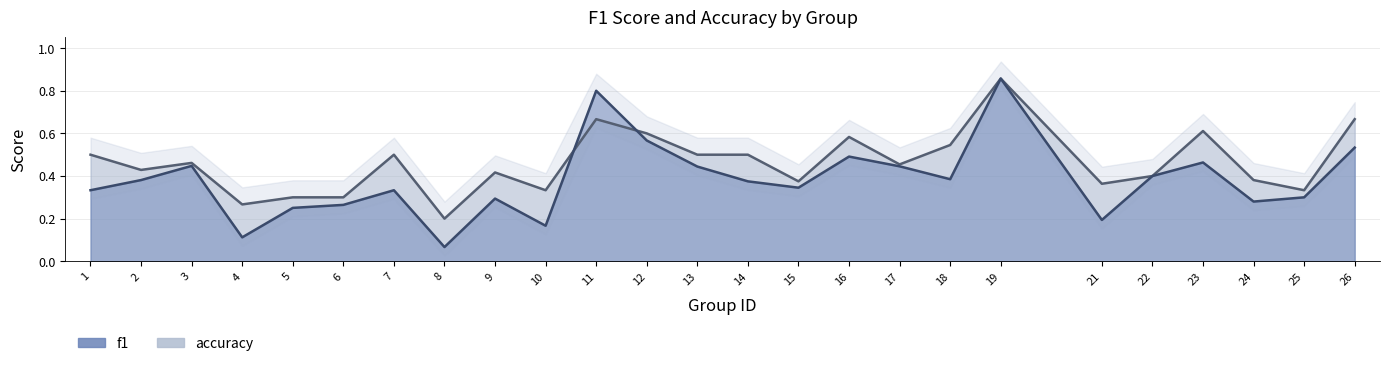

Reading right to left, what are all the values shown in this chart?

f1: 26=0.5	25=0.3	24=0.3	23=0.5	22=0.4	21=0.2	19=0.9	18=0.4	17=0.4	16=0.5	15=0.3	14=0.4	13=0.4	12=0.6	11=0.8	10=0.2	9=0.3	8=0.1	7=0.3	6=0.3	5=0.3	4=0.1	3=0.4	2=0.4	1=0.3
accuracy: 26=0.7	25=0.3	24=0.4	23=0.6	22=0.4	21=0.4	19=0.9	18=0.5	17=0.5	16=0.6	15=0.4	14=0.5	13=0.5	12=0.6	11=0.7	10=0.3	9=0.4	8=0.2	7=0.5	6=0.3	5=0.3	4=0.3	3=0.5	2=0.4	1=0.5